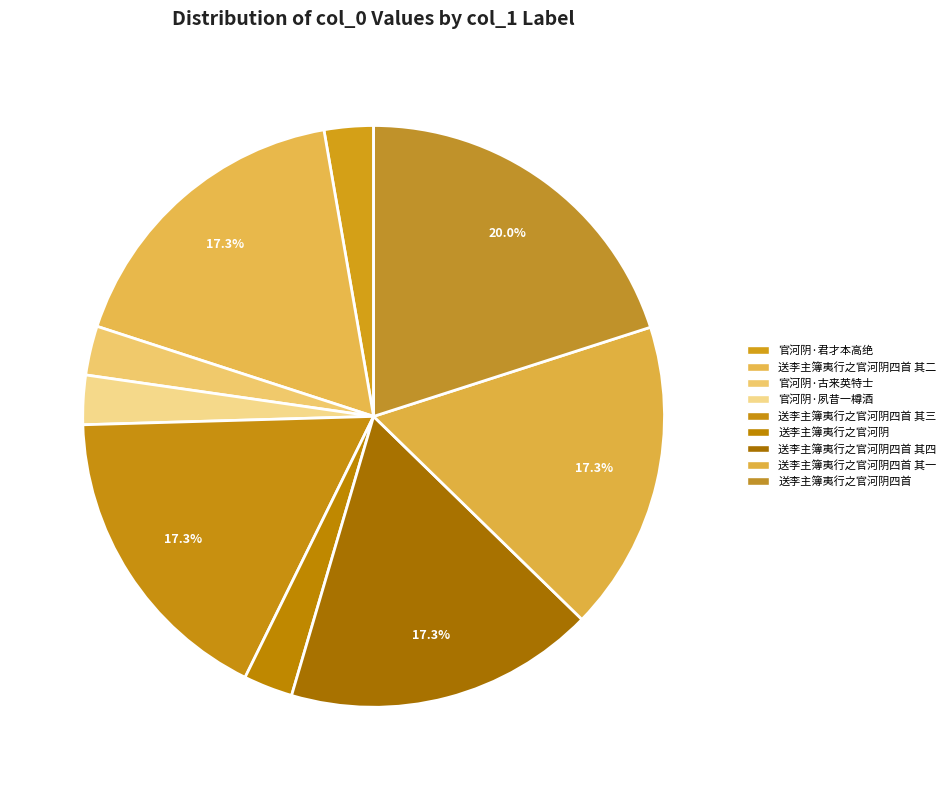

How many segments does this pie chart have?

9